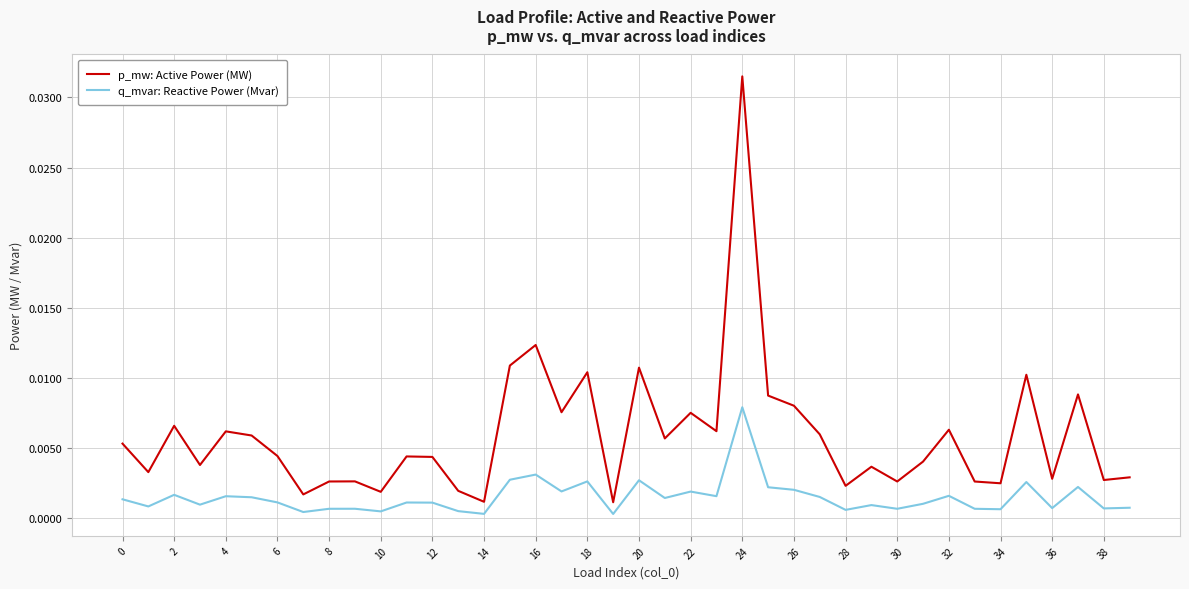

In p_mw: Active Power (MW), how many points are lower than both neighbors (excluding endpoints)?

14